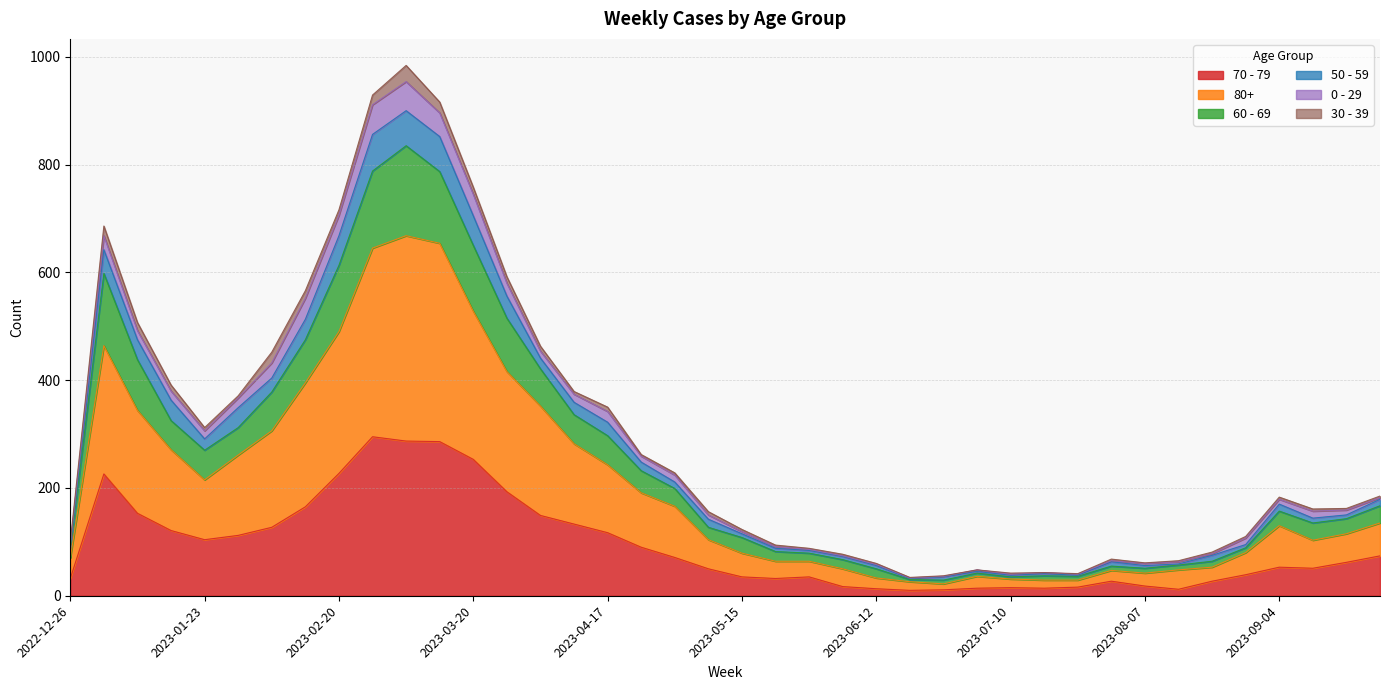

Rank the categories by 80+ value from lowest to highest.

2023-06-26, 2023-06-19, 2023-07-17, 2023-07-24, 2023-07-10, 2023-06-12, 2023-07-03, 2023-08-07, 2023-07-31, 2023-08-14, 2023-06-05, 2023-08-21, 2023-05-22, 2023-05-29, 2022-12-26, 2023-05-15, 2023-08-28, 2023-09-11, 2023-05-08, 2023-09-18, 2023-09-04, 2023-09-25, 2023-05-01, 2023-04-24, 2023-01-23, 2023-04-17, 2023-01-30, 2023-01-16, 2023-04-10, 2023-02-06, 2023-01-09, 2023-04-03, 2023-02-13, 2023-03-27, 2023-01-02, 2023-02-20, 2023-03-20, 2023-02-27, 2023-03-13, 2023-03-06